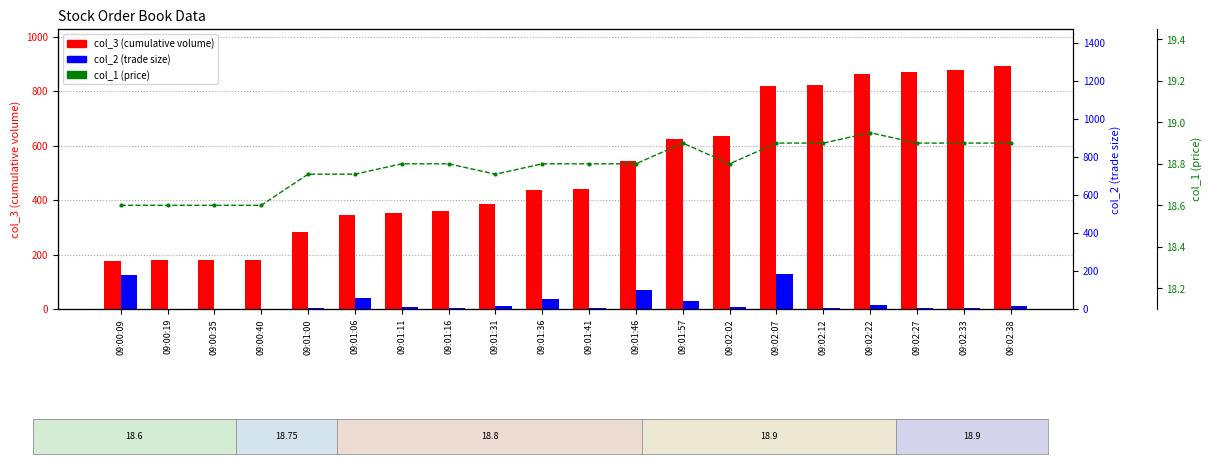

What is the difference between the maximum and minimum values in the col_3 (cumulative volume) series?

717.0